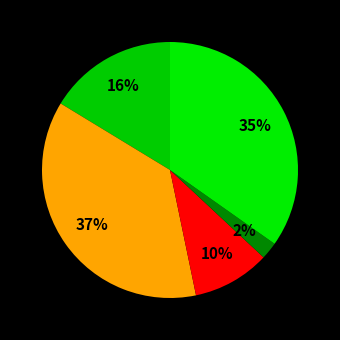

How many segments does this pie chart have?

5